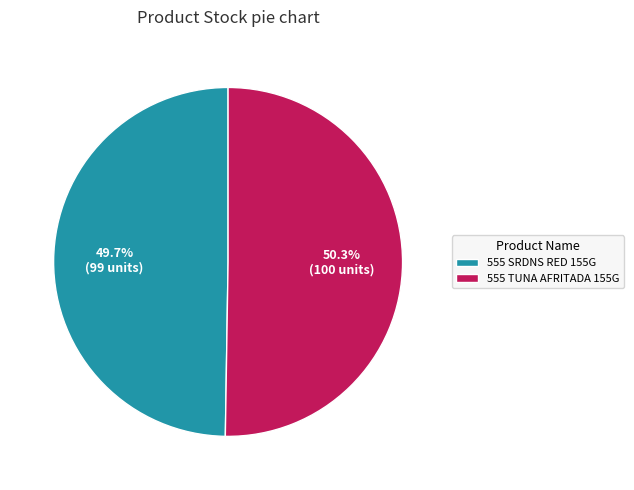

What portion of the pie excludes 555 SRDNS RED 155G?

50.3%